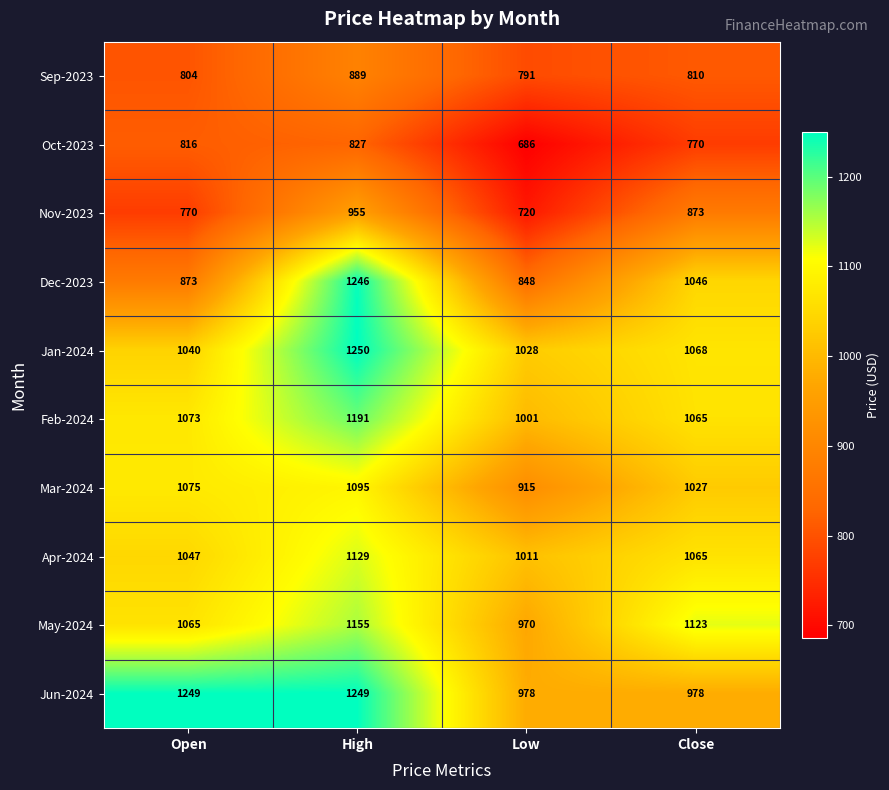

At which label is Apr-2024 closest to 1070?

Close